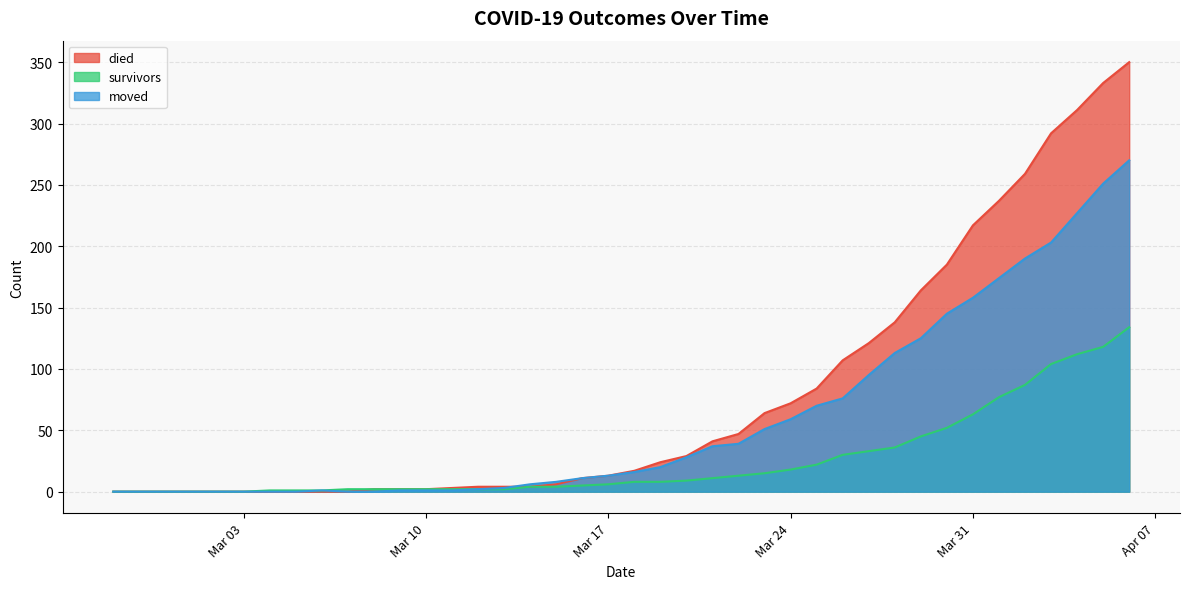

The value of died at Mar 10 is 2. True or false?

True